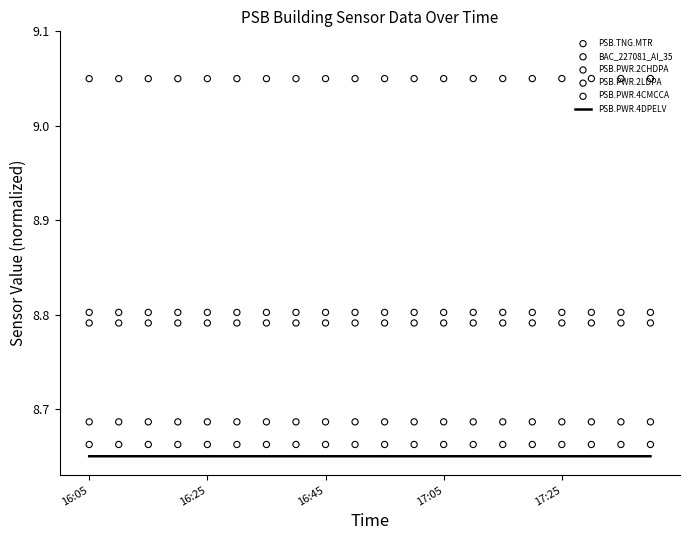

Which series reaches the maximum Y coordinate?

PSB.PWR.4CMCCA